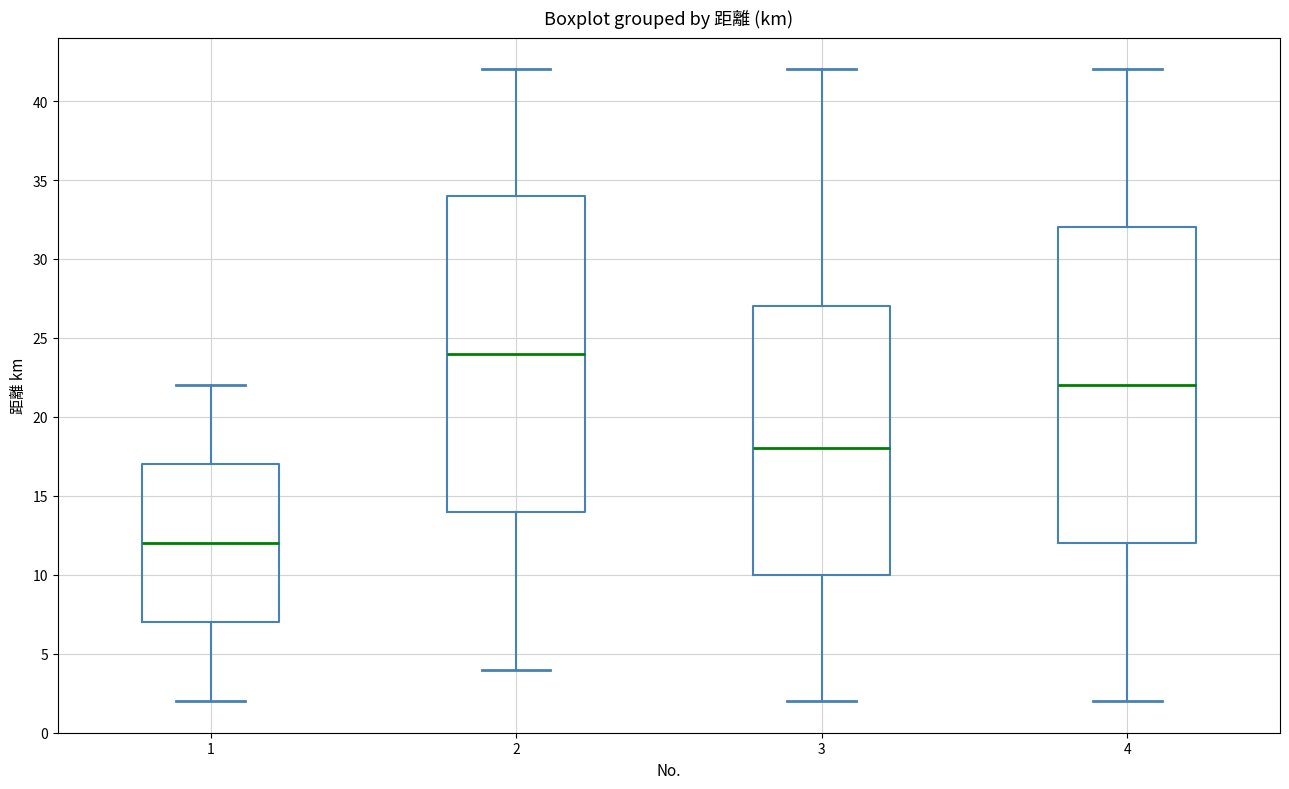

Reading left to right, transcribe this box plot: for each box, give where its median line is, the range the box spans, and where its two whiskers end, as read against the y-axis. The values are not printed on the chart, so give them approximately, as read against the axis.

1: median 12, box 7 to 17, whiskers 2 to 22
2: median 24, box 14 to 34, whiskers 4 to 42
3: median 18, box 10 to 27, whiskers 2 to 42
4: median 22, box 12 to 32, whiskers 2 to 42